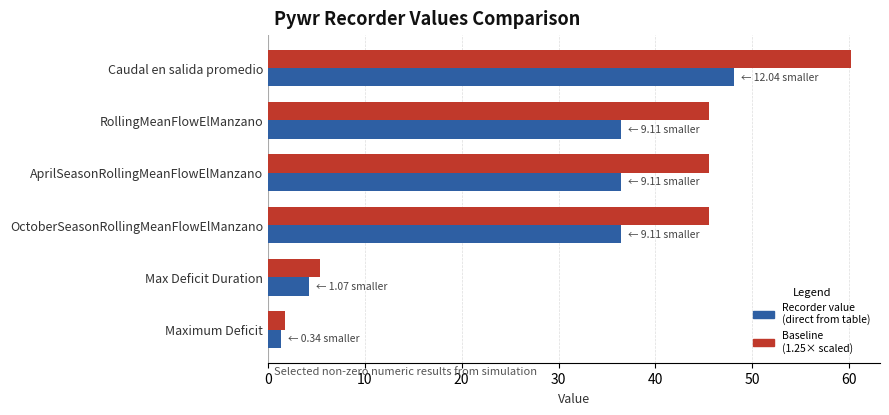

What is the spread (max minus min) of values at OctoberSeasonRollingMeanFlowElManzano?

9.1